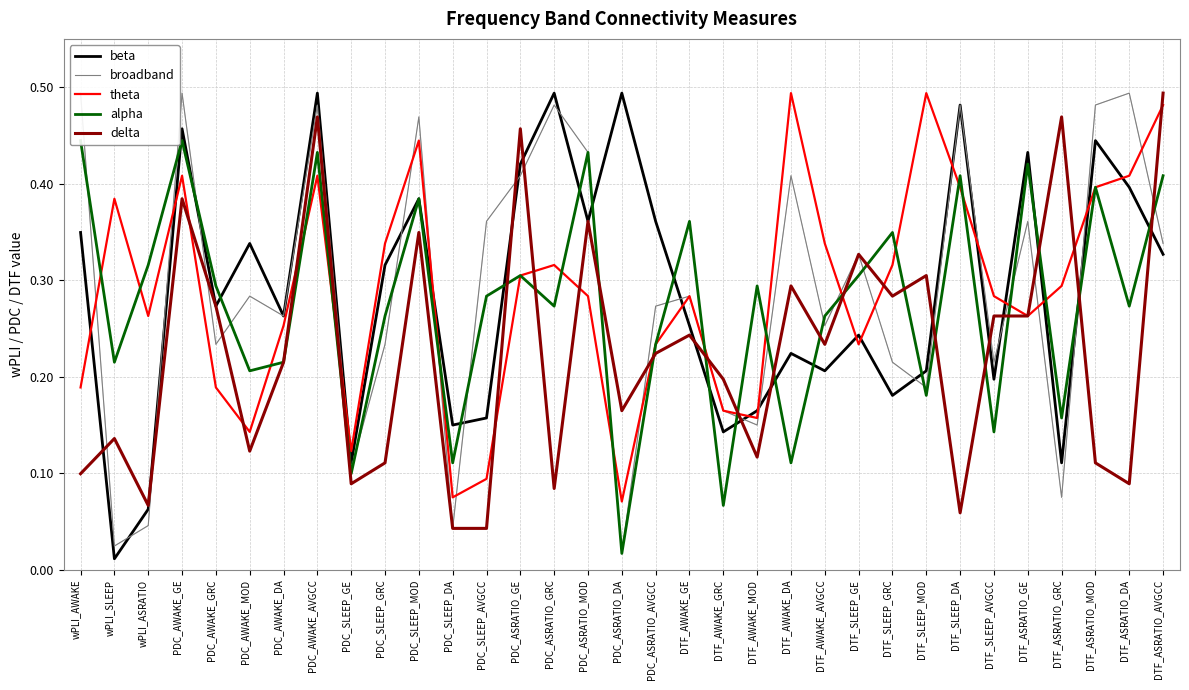

At which category does the chart reach its peak across all series?

PDC_AWAKE_AVGCC